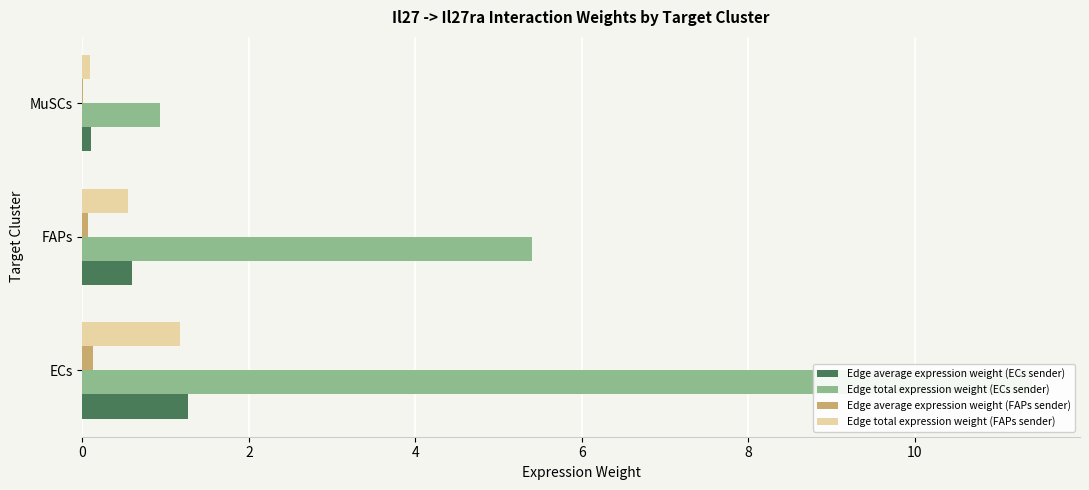

What are all the series names shown in the legend?

Edge average expression weight (ECs sender), Edge total expression weight (ECs sender), Edge average expression weight (FAPs sender), Edge total expression weight (FAPs sender)